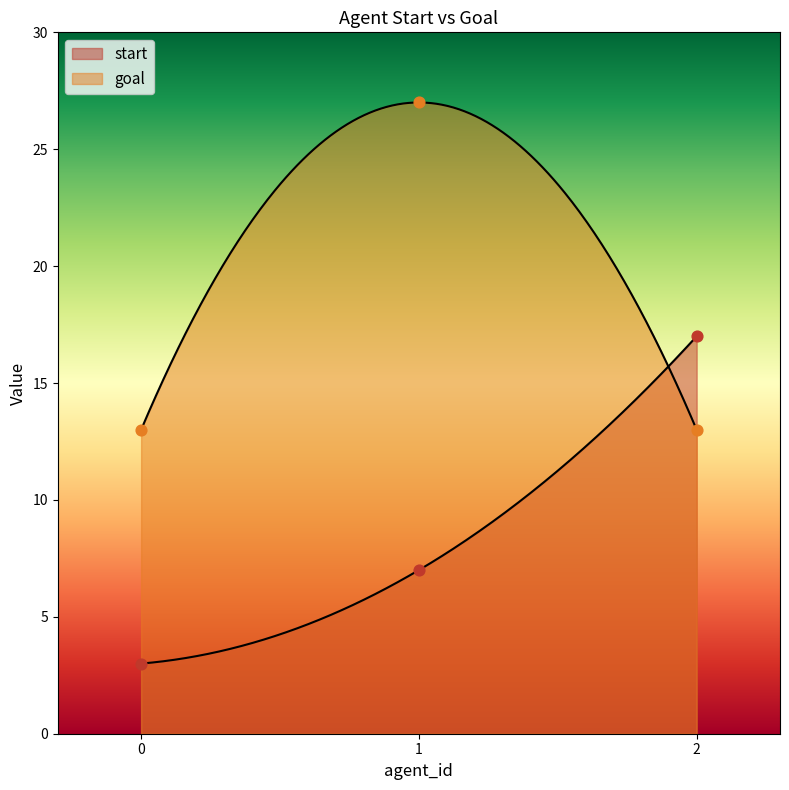

Which series has the widest spread of Y values?

start